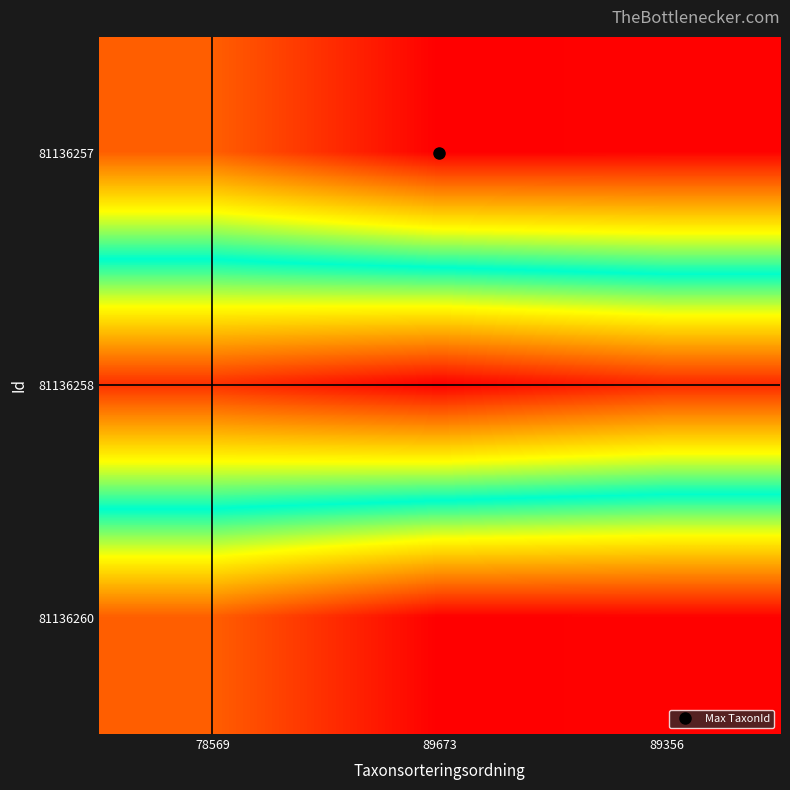

Reading right to left, transcribe all the data shown in this chart.

81136257: 89356=89356	89673=89673	78569=78569
81136258: 89356=5447	89673=658	78569=6458
81136260: 89356=89356	89673=89673	78569=78569